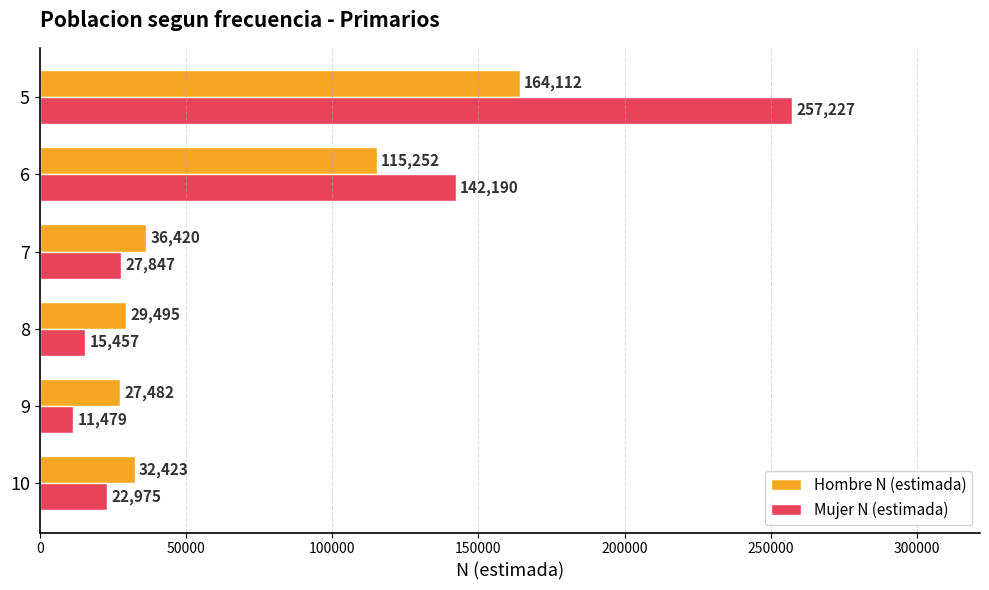

At which label does Mujer N (estimada) reach its minimum?

9